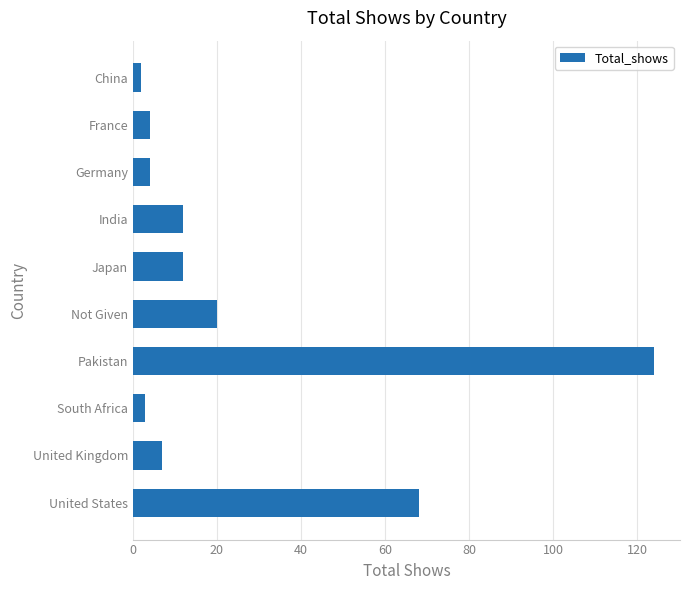

Between Not Given and Germany, which is larger?

Not Given